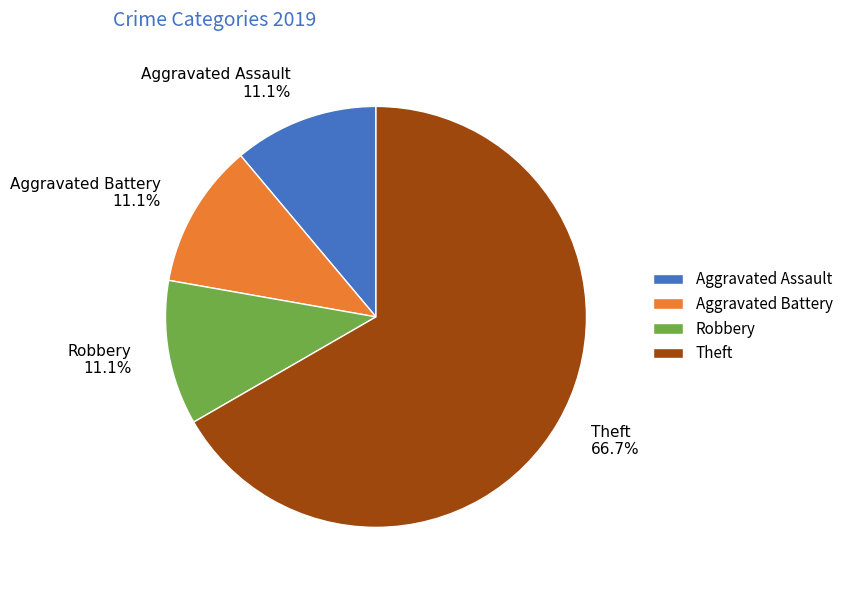

Is Aggravated Assault the majority of the pie?

No